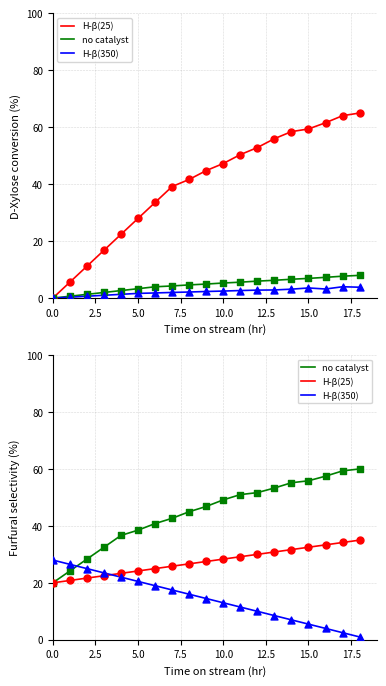

Which series has the largest Y range (max minus min)?

no catalyst